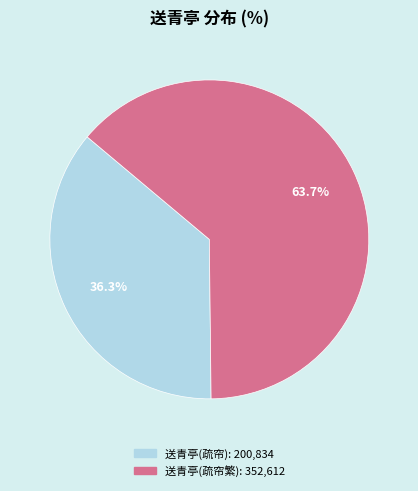

To the nearest percent, what is the average slice percentage?

50%